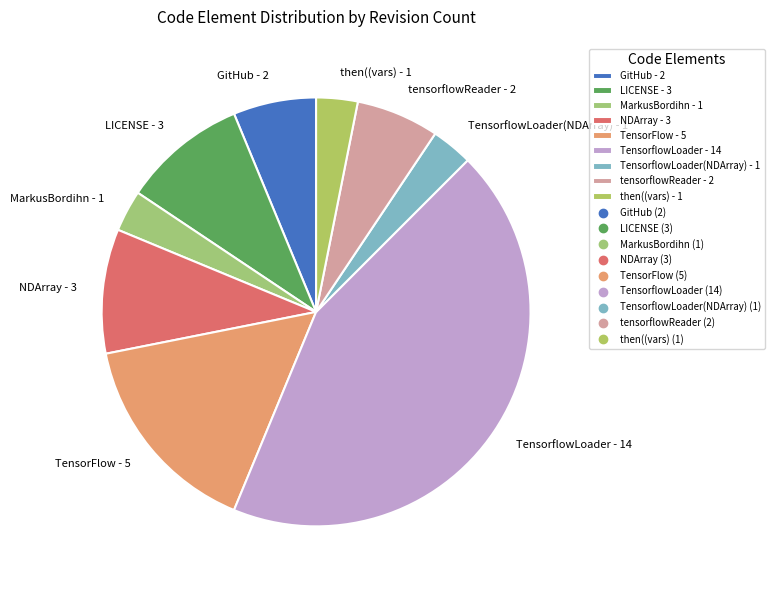

Which has a higher value, NDArray - 3 or TensorflowLoader - 14?

TensorflowLoader - 14